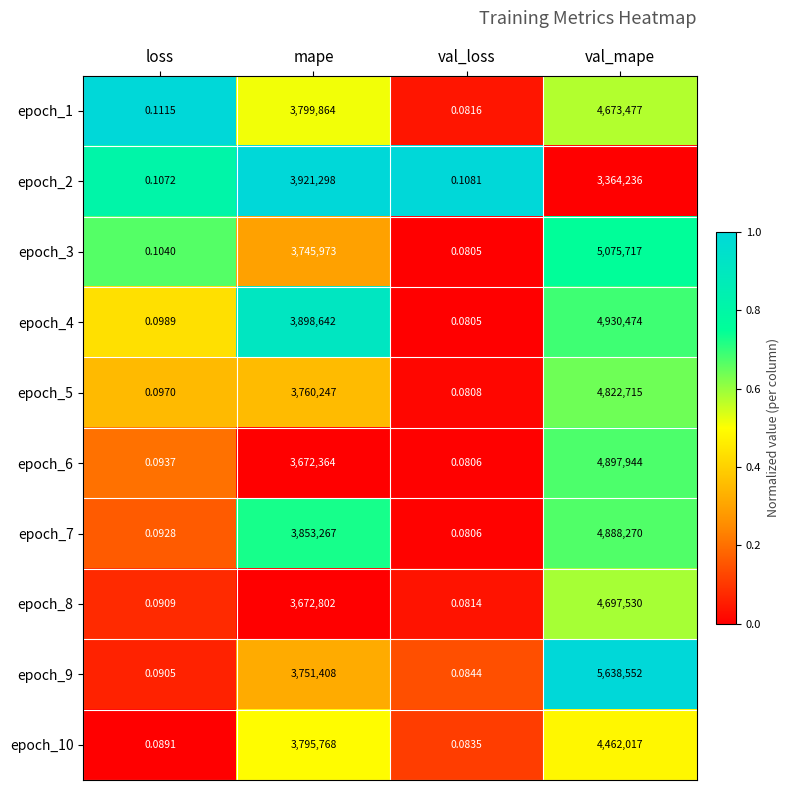

List the labels in order of epoch_10 value, smallest first.

val_loss, loss, mape, val_mape